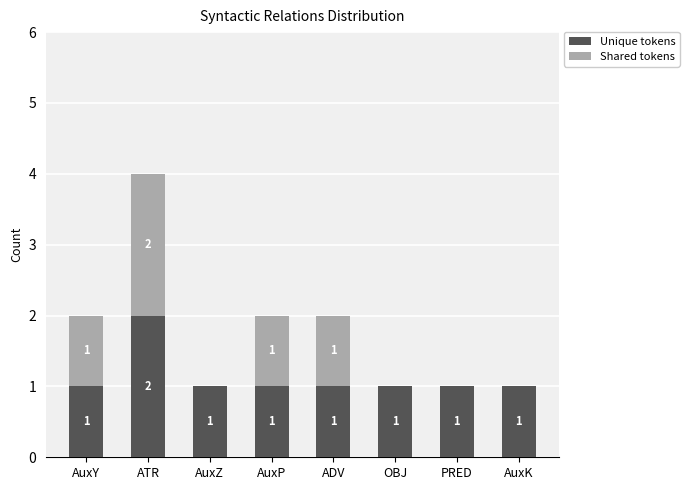

Reading left to right, list the values for the Unique tokens series.

AuxY=1	ATR=2	AuxZ=1	AuxP=1	ADV=1	OBJ=1	PRED=1	AuxK=1